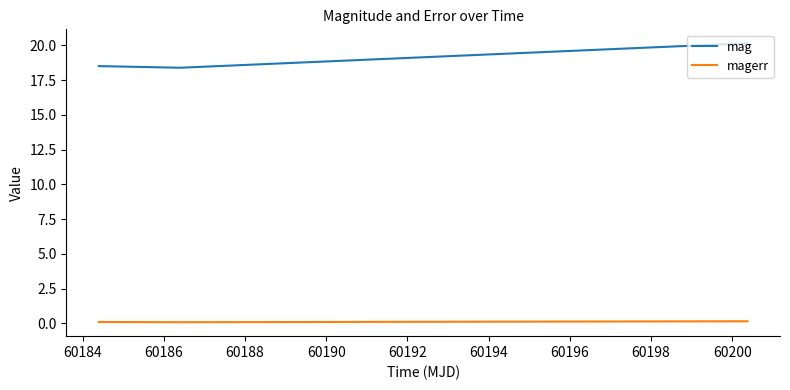

Does the chart display data point markers on the line(s)?

No